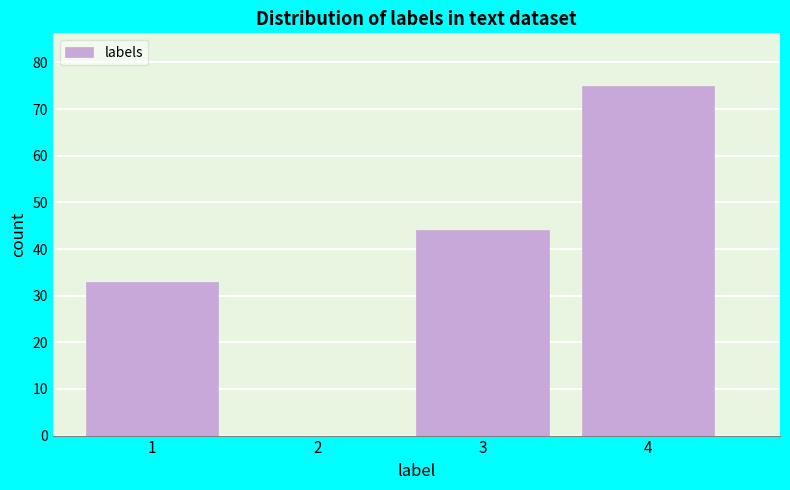

Reading left to right, transcribe all the data shown in this chart.

1=33	2=0	3=44	4=75